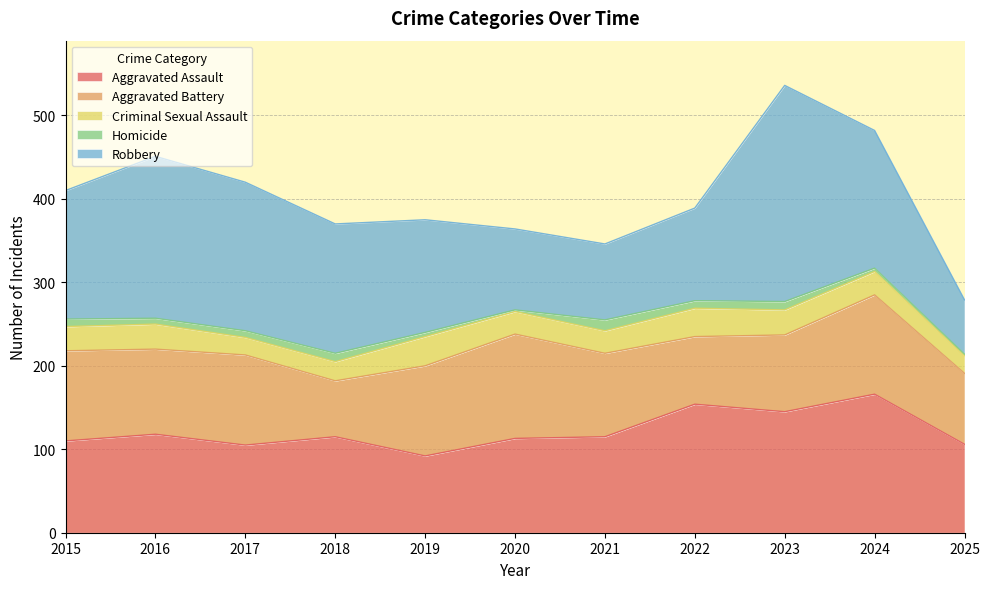

What is the average value of the Criminal Sexual Assault series?

28